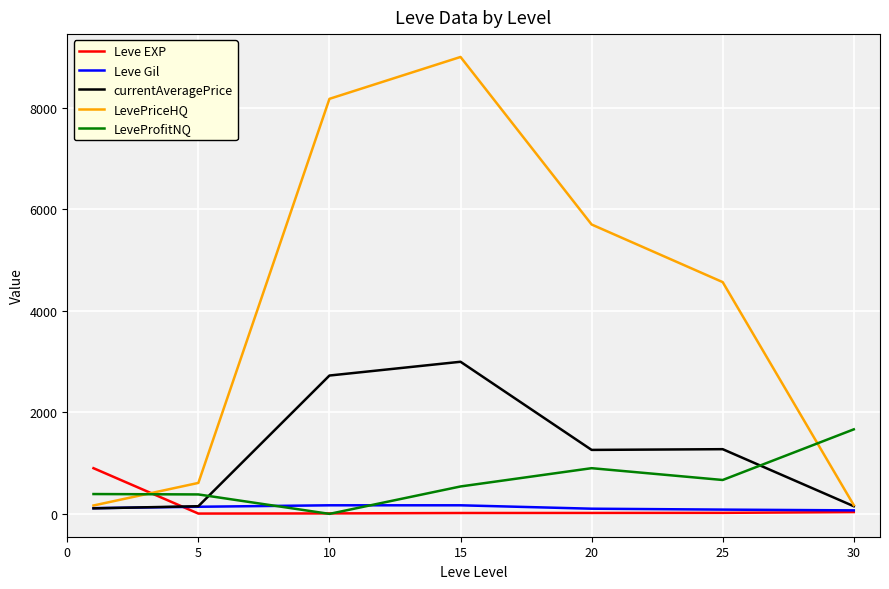

List the series in order of their peak value, lowest first.

Leve Gil, Leve EXP, LeveProfitNQ, currentAveragePrice, LevePriceHQ